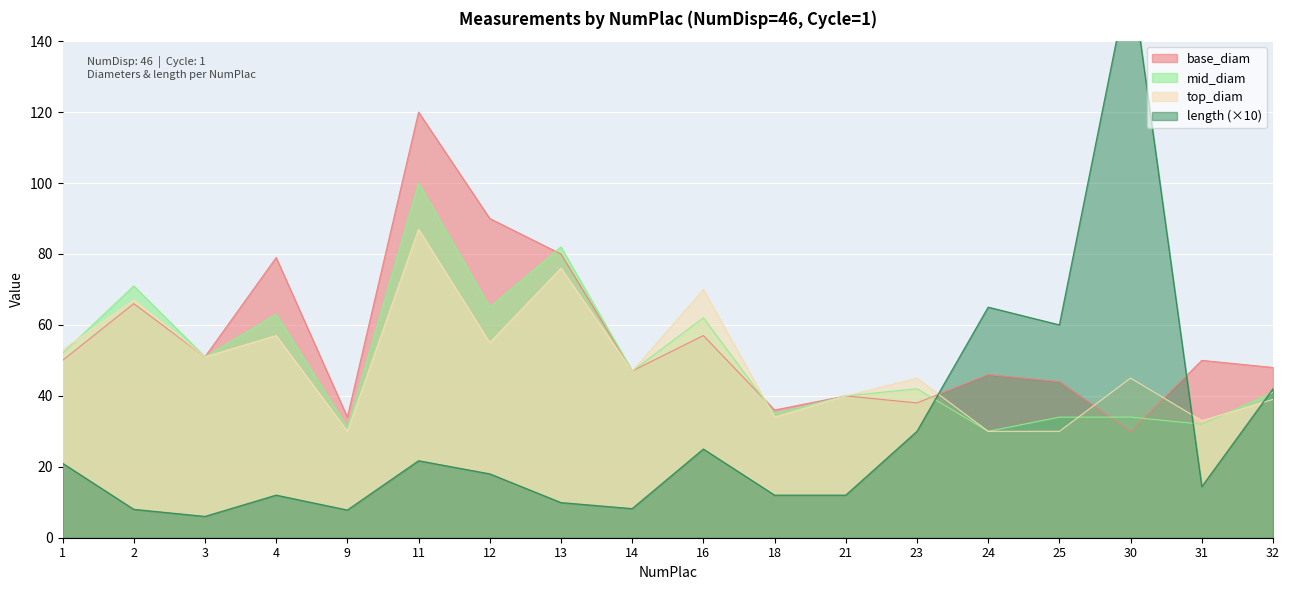

At 12, list the series in order from smallest to largest.

length, top_diam, mid_diam, base_diam